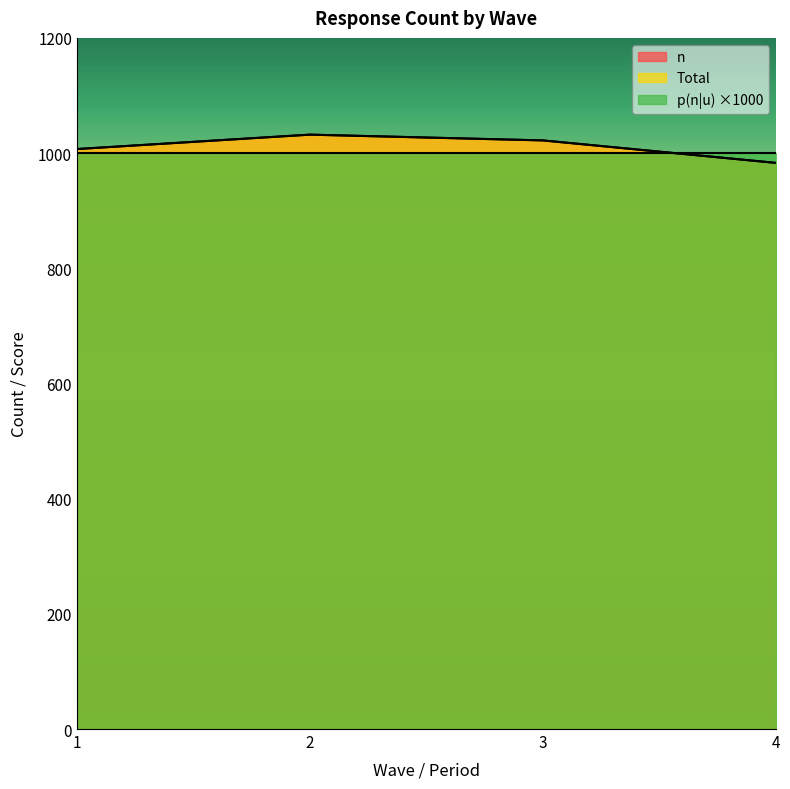

Rank the categories by n value from lowest to highest.

4, 1, 3, 2